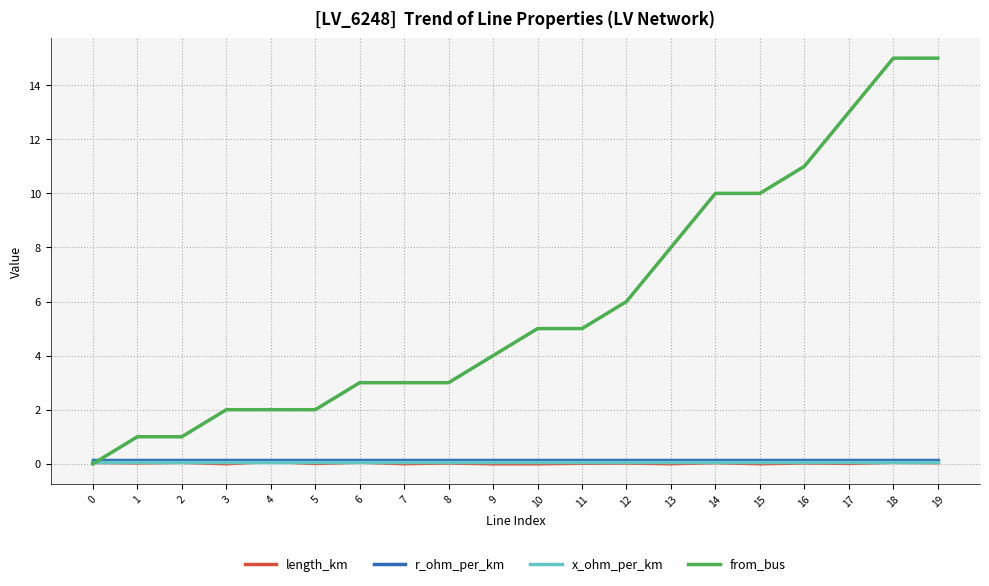

How many series are shown in this chart?

4